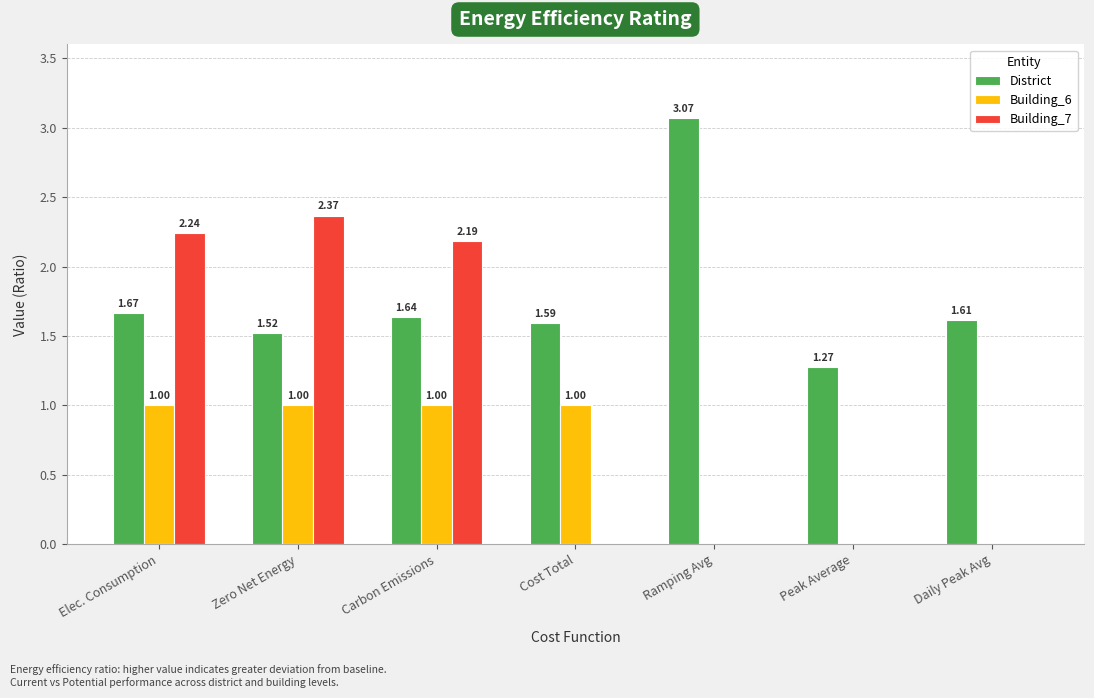

Which series has the largest total across all categories?

District